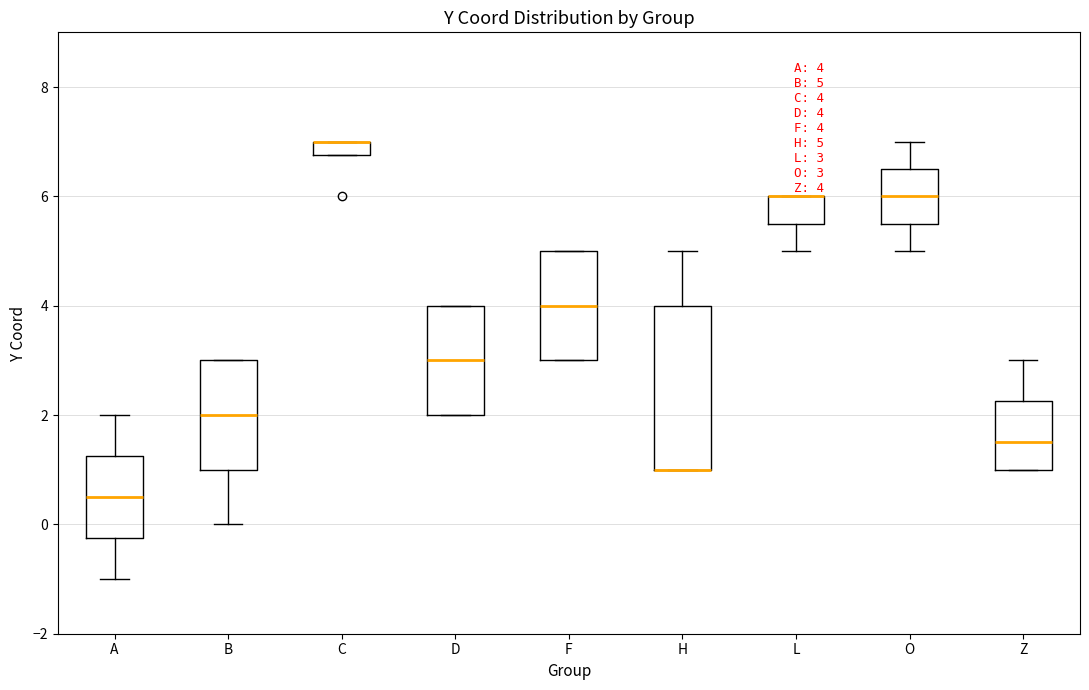

Comparing the boxes themselves (not the whiskers), which one is the tallest?

H